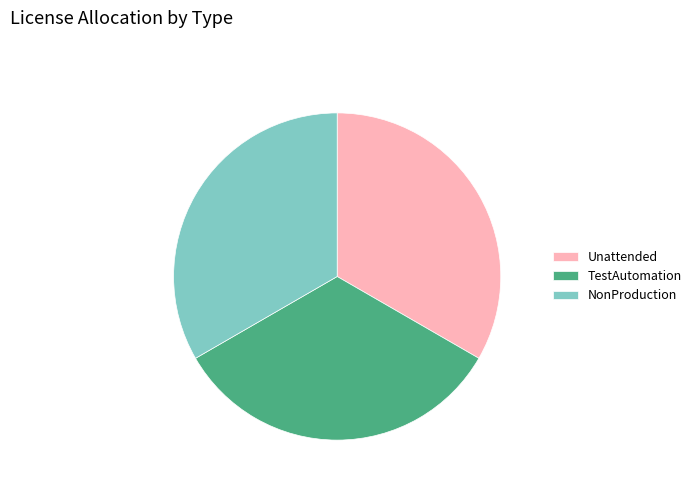

Is it true that TestAutomation is 20% of the pie?

False